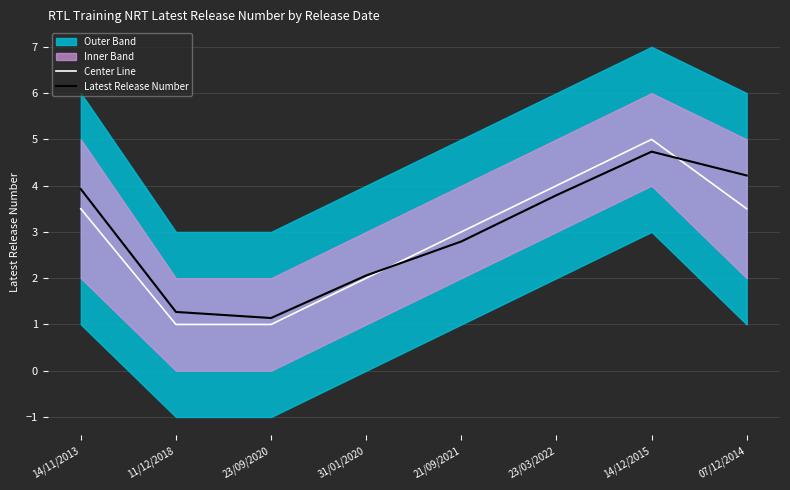

At 07/12/2014, list the series in order from largest to smallest.

Latest Release Number, Center Line